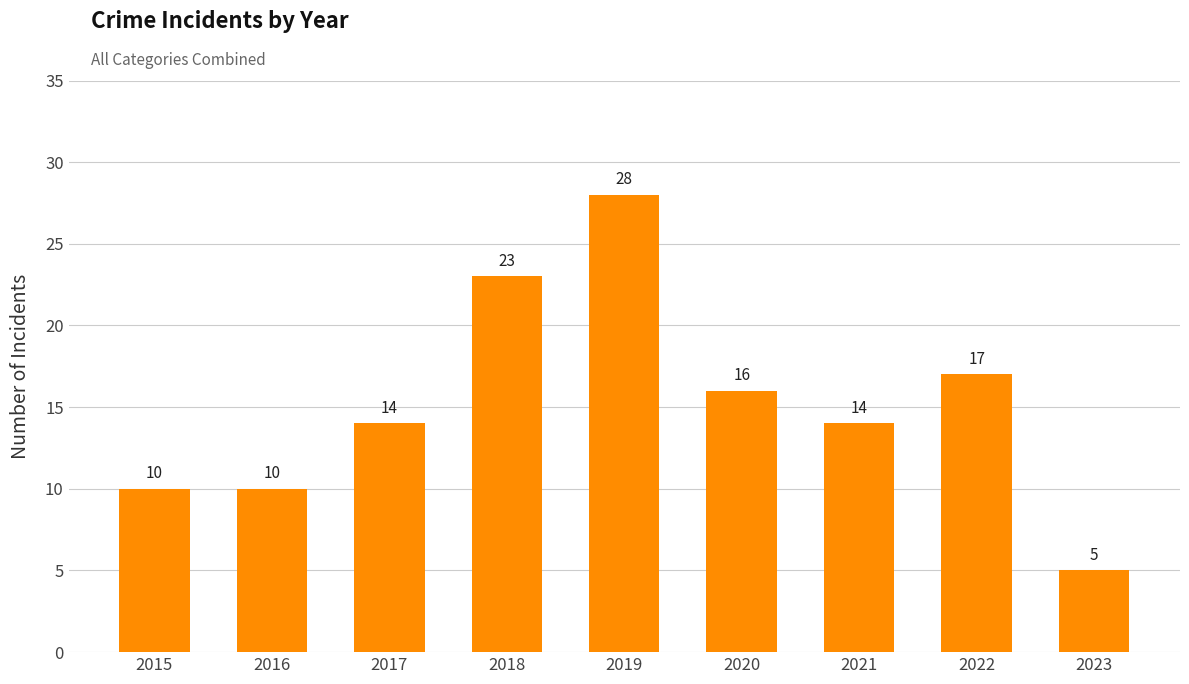

What is the greatest value displayed?

28